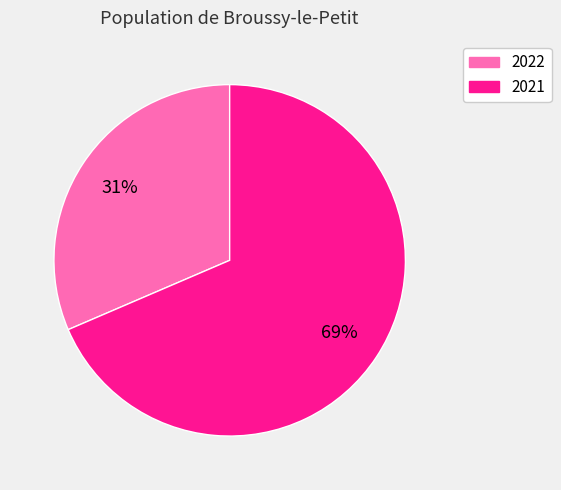

The 2022 slice represents 31% of the pie. True or false?

True